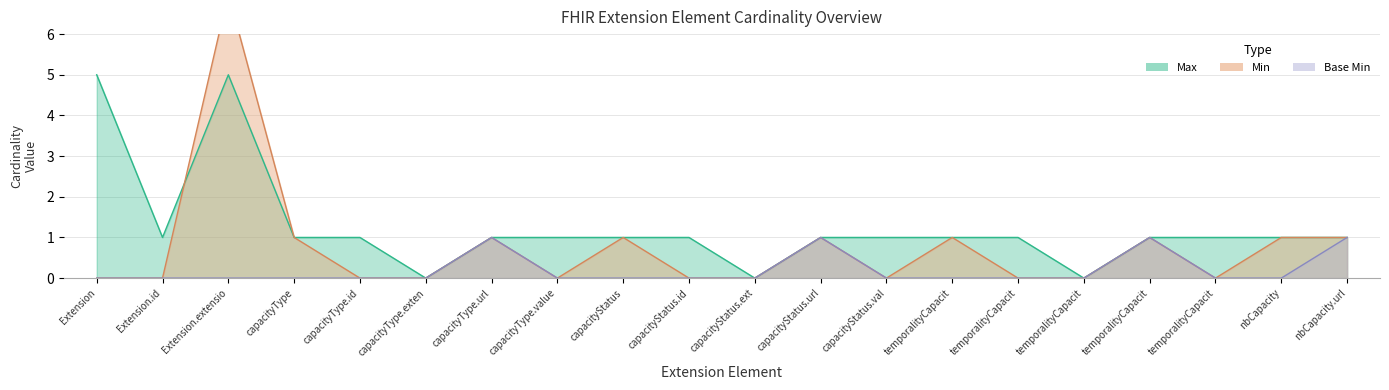

True or false: Min has more than 2 interior local peaks.

True